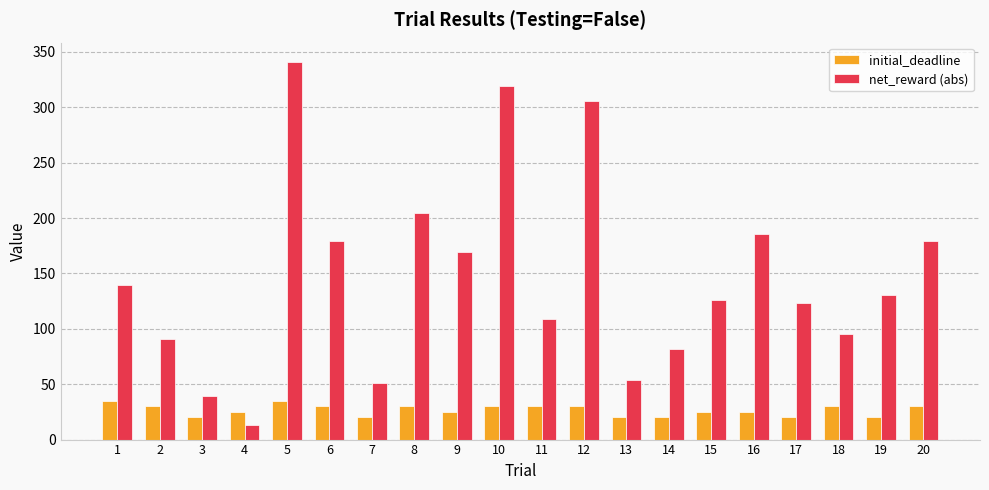

What are all the series names shown in the legend?

initial_deadline, net_reward (abs)